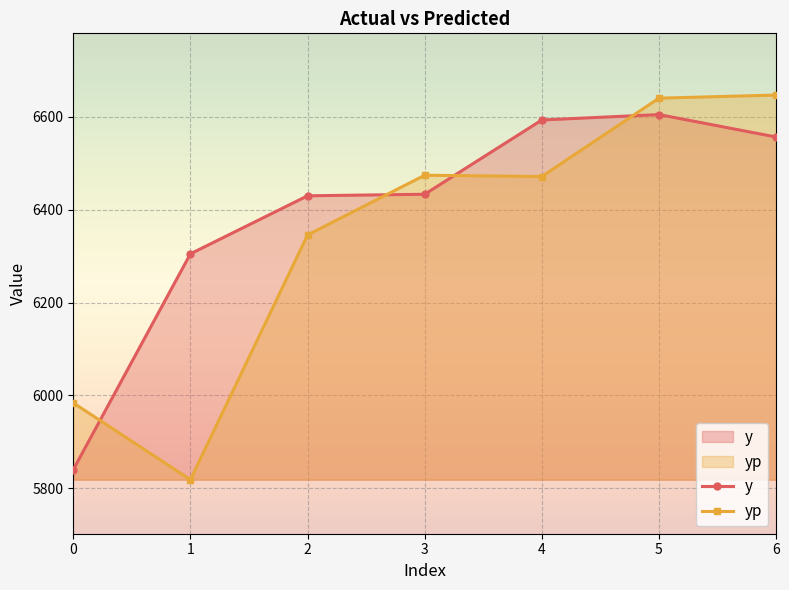

What is the total value across all series at 0?

11823.9